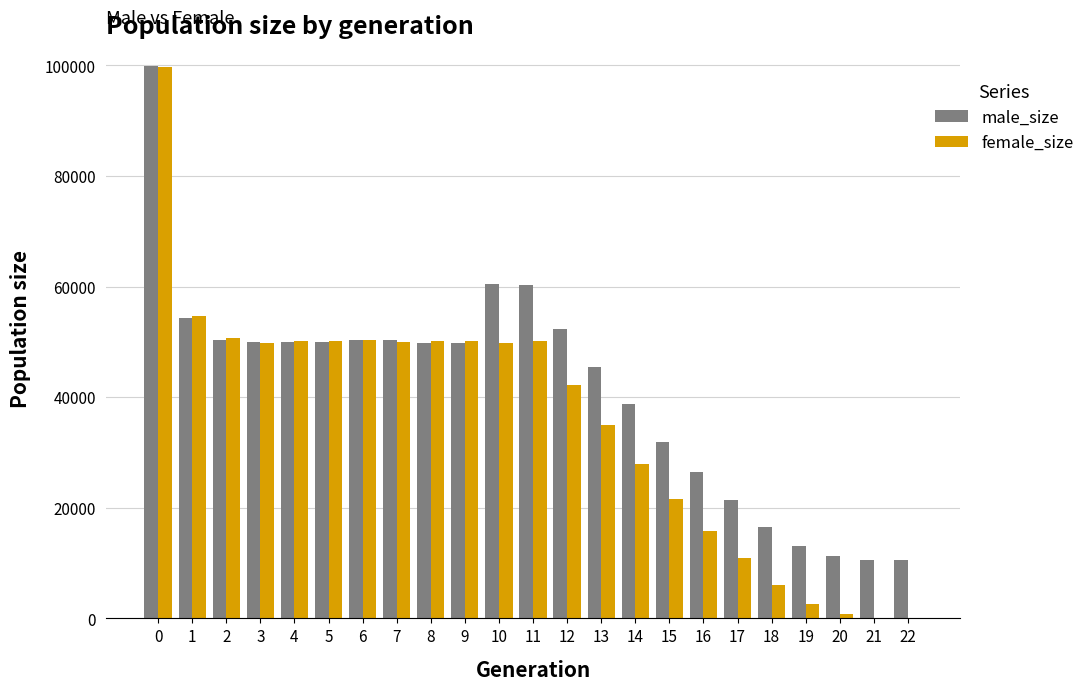

The value of male_size at 5 is 49917. True or false?

True